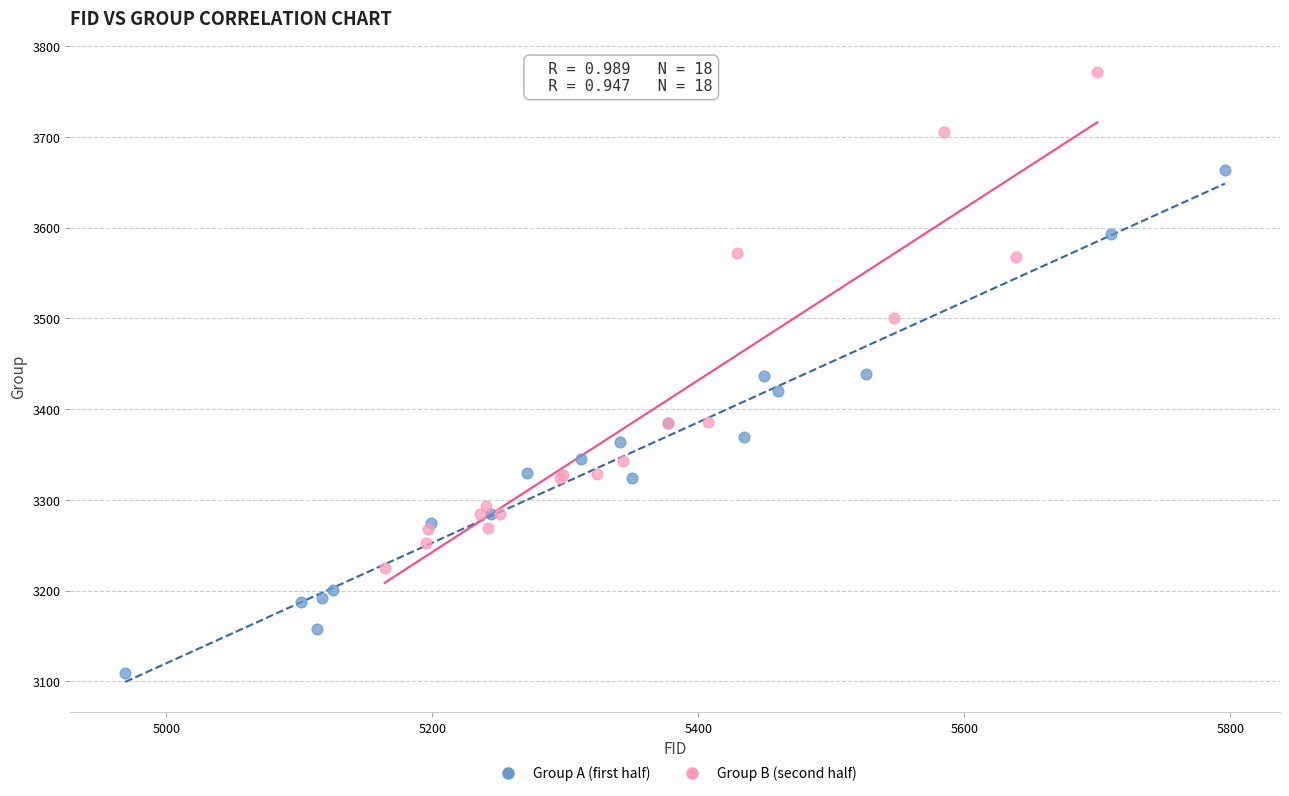

Which series contains the lowest Y value?

Group A (first half)